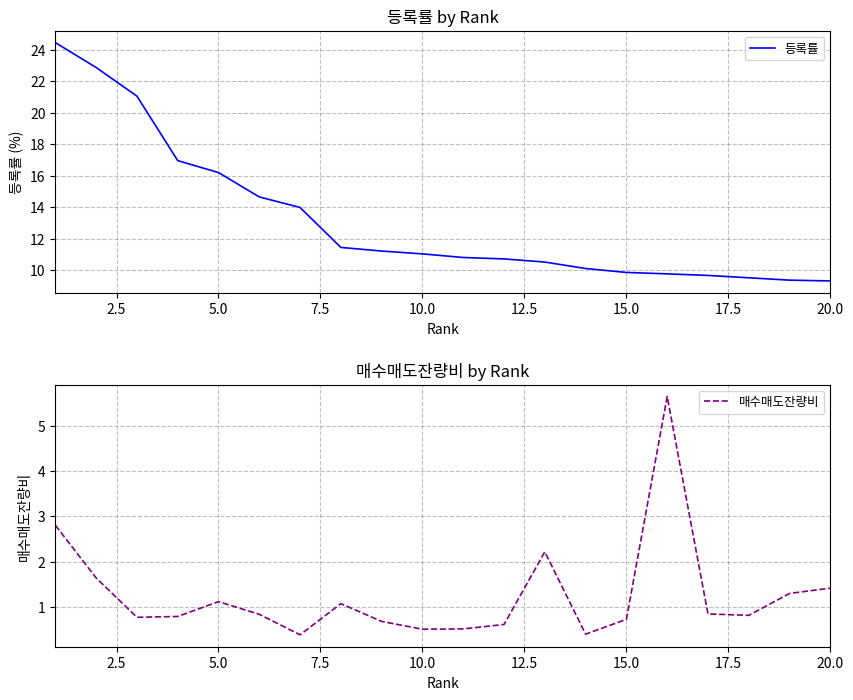

Which series has the largest total across all categories?

등록률